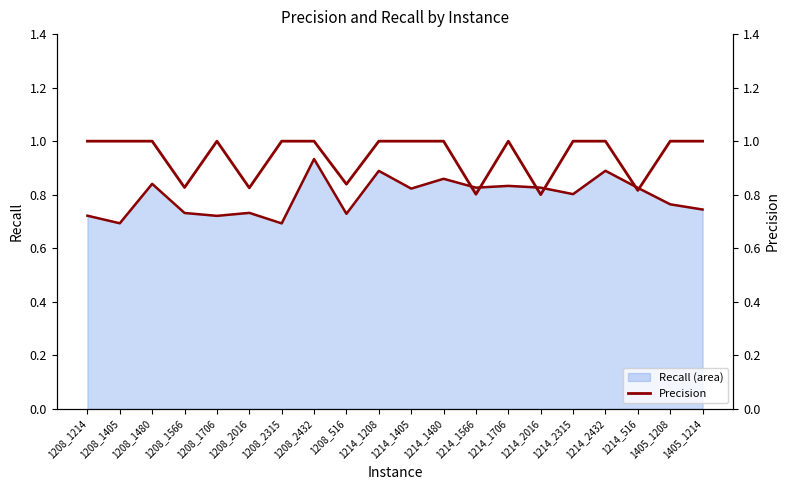

What is the label of the 10th point from the right?

1214_1405